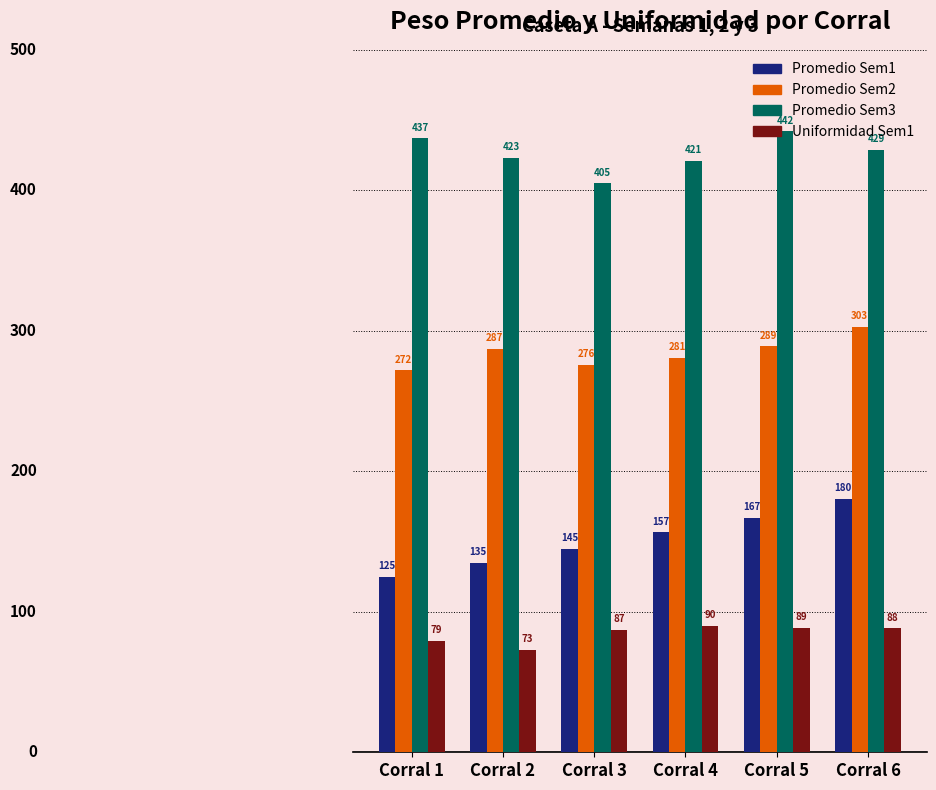

At which label is Promedio Sem3 closest to 423?

Corral 2